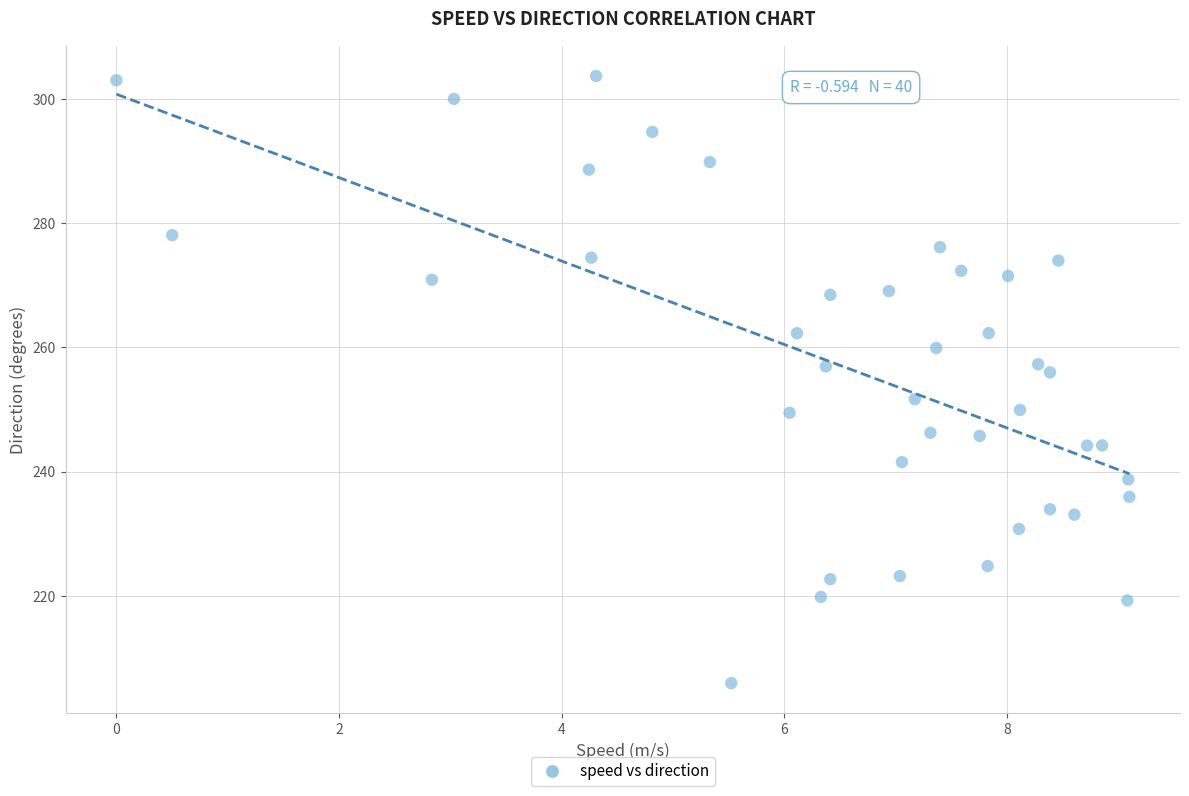

What is the range of X values (max minus min)?

9.1